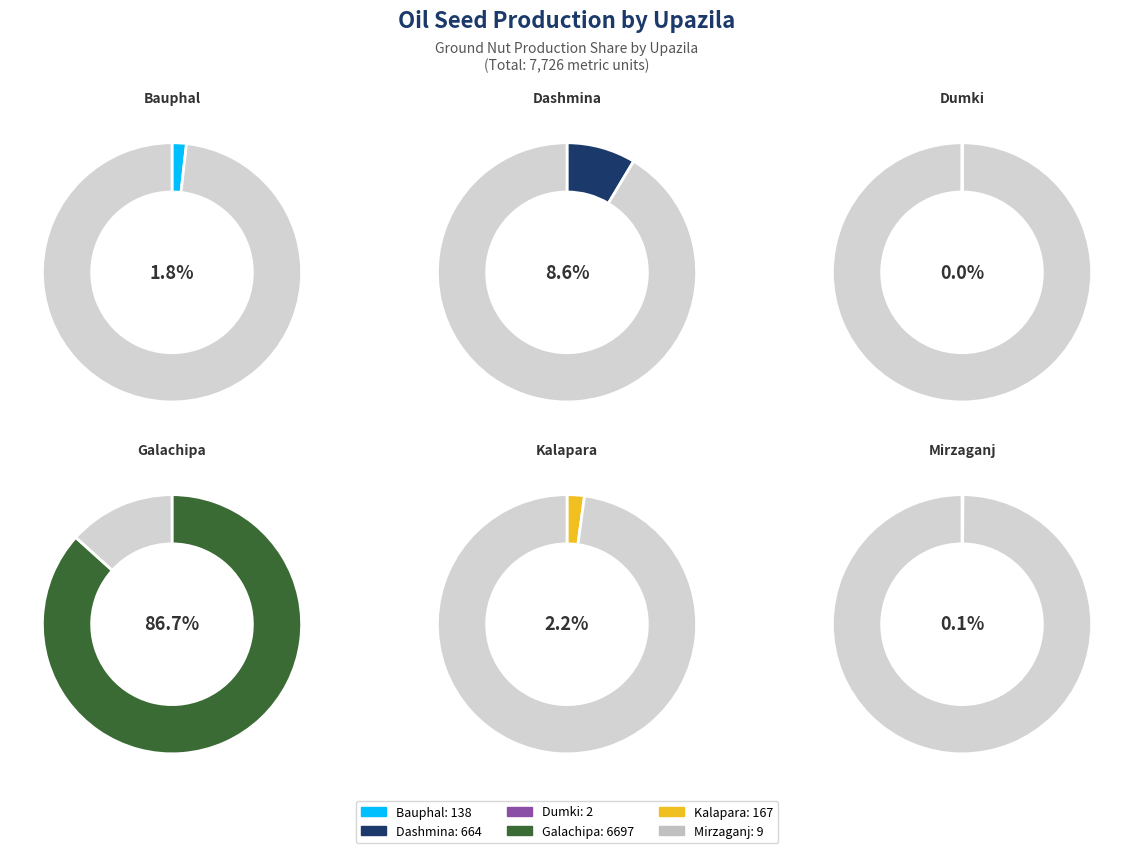

What is the majority slice?

Galachipa